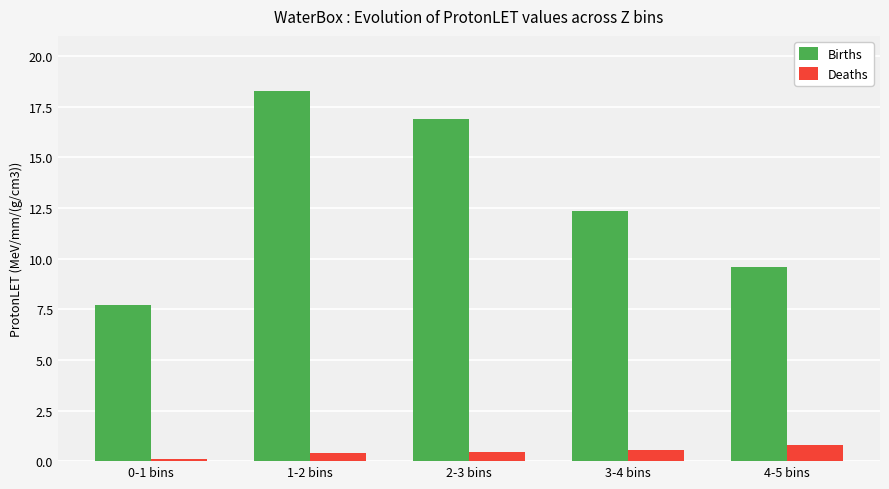

Reading left to right, what are all the values shown in this chart?

Births: 0-1 bins=7.7	1-2 bins=18.3	2-3 bins=16.9	3-4 bins=12.3	4-5 bins=9.6
Deaths: 0-1 bins=0.1	1-2 bins=0.4	2-3 bins=0.4	3-4 bins=0.5	4-5 bins=0.8